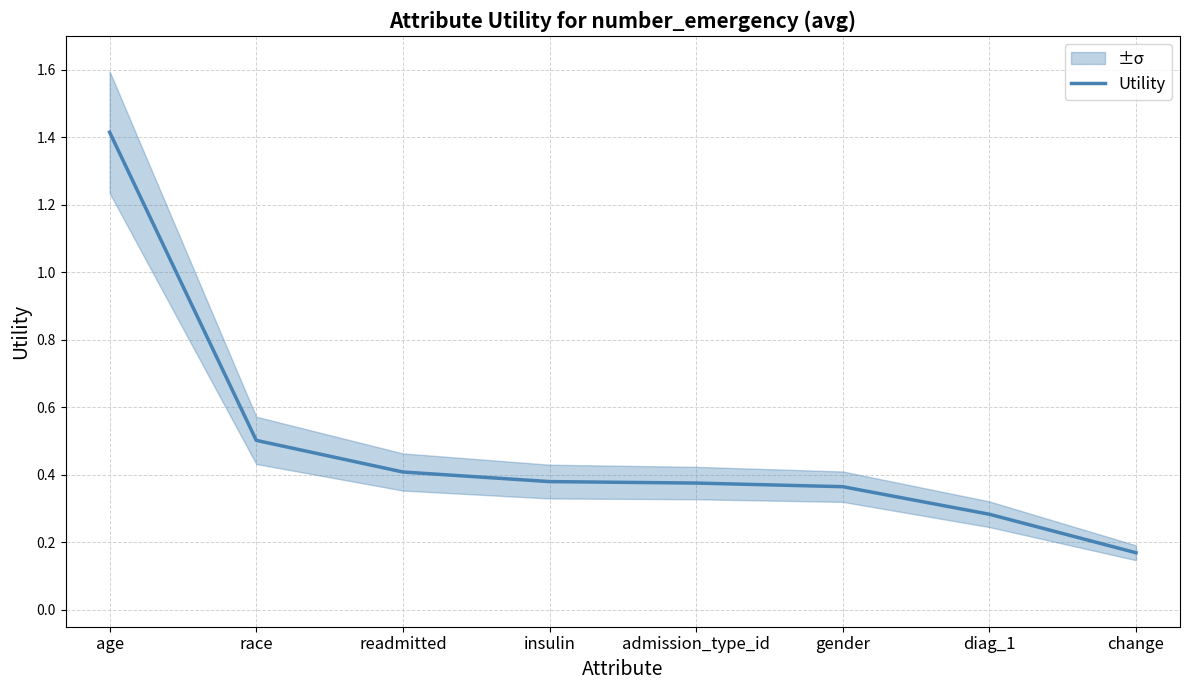

Read the value at change.

0.2